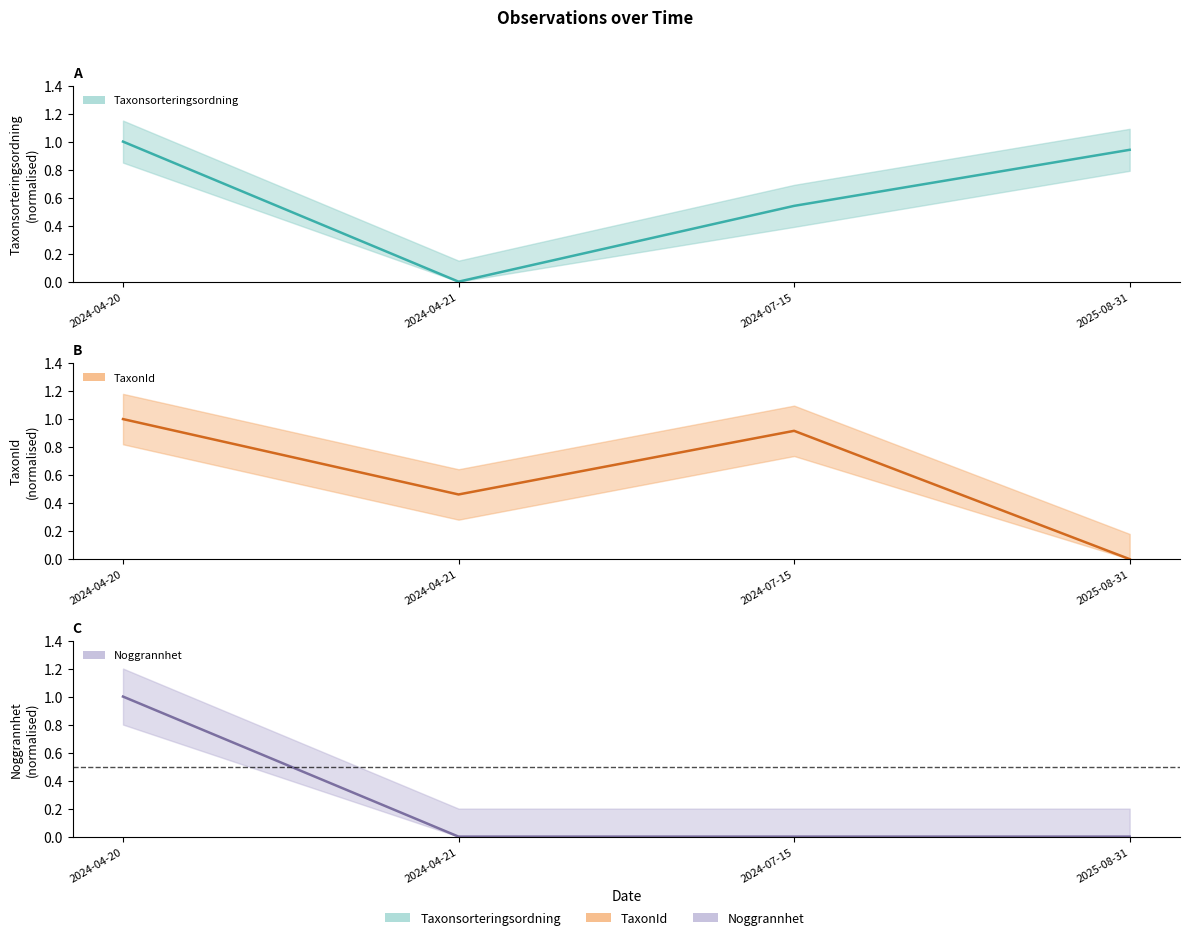

How many lines are shown in the chart?

3